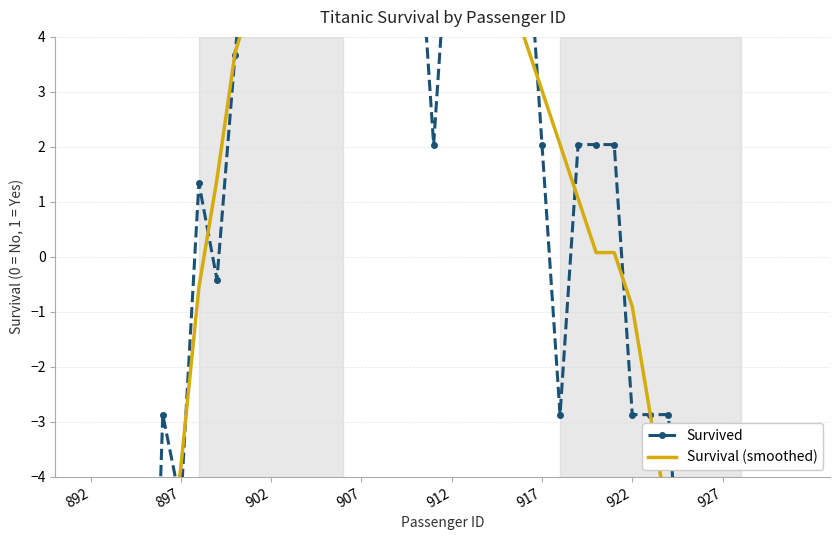

What is the minimum value shown in the chart?

-12.7